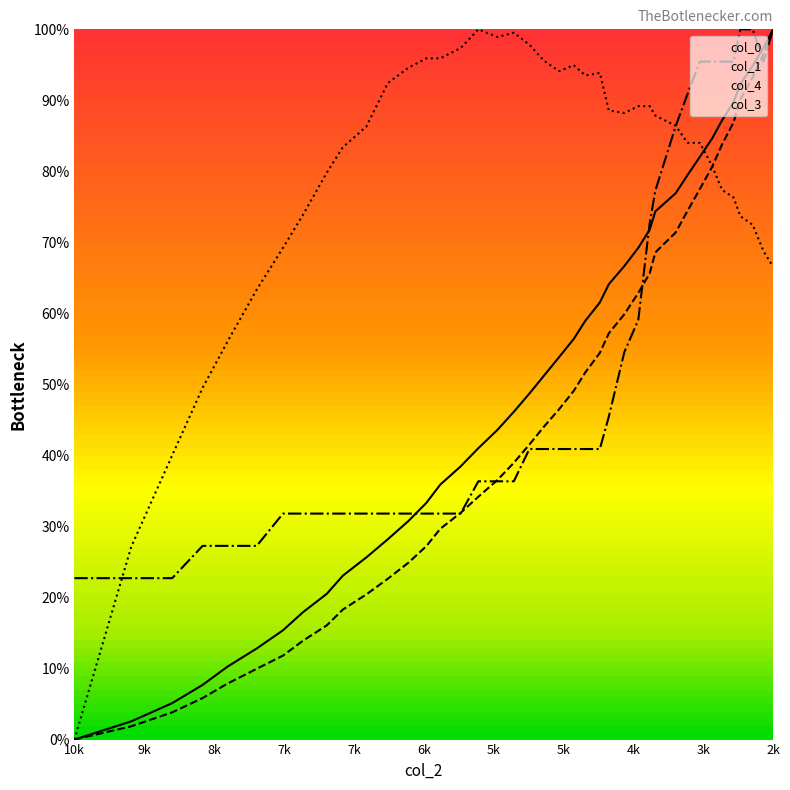

Which series ends up on top after the final intersection of col_4 and col_1?

col_1